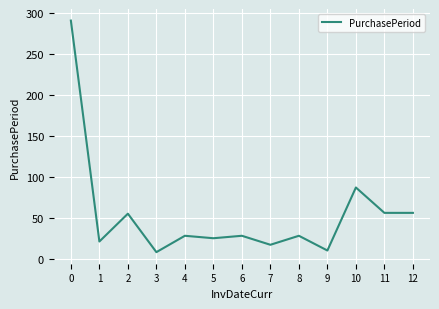

At which label is the value closest to 149?

10